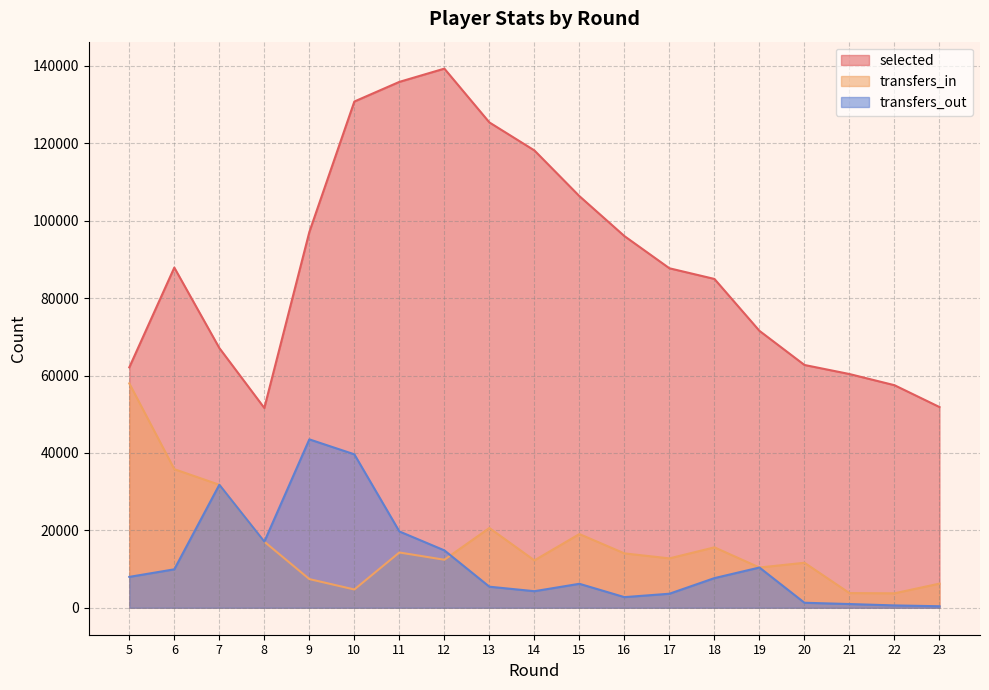

At which category does the chart reach its minimum across all series?

23